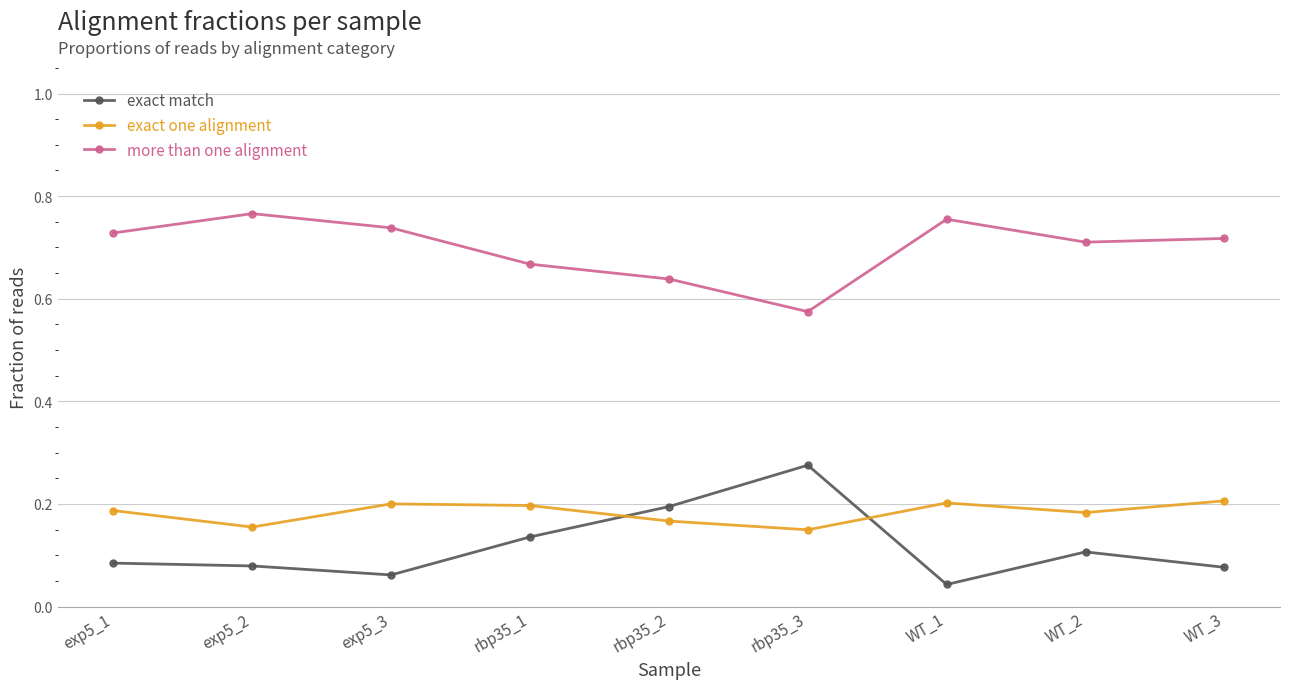

Rank the series at WT_3 from highest to lowest value.

more than one alignment, exact one alignment, exact match